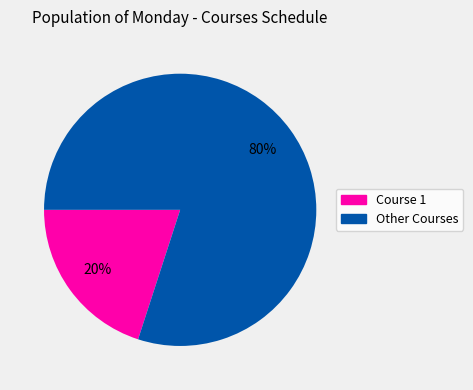

To the nearest percent, what is the difference between the largest and smallest slice percentages?

60%